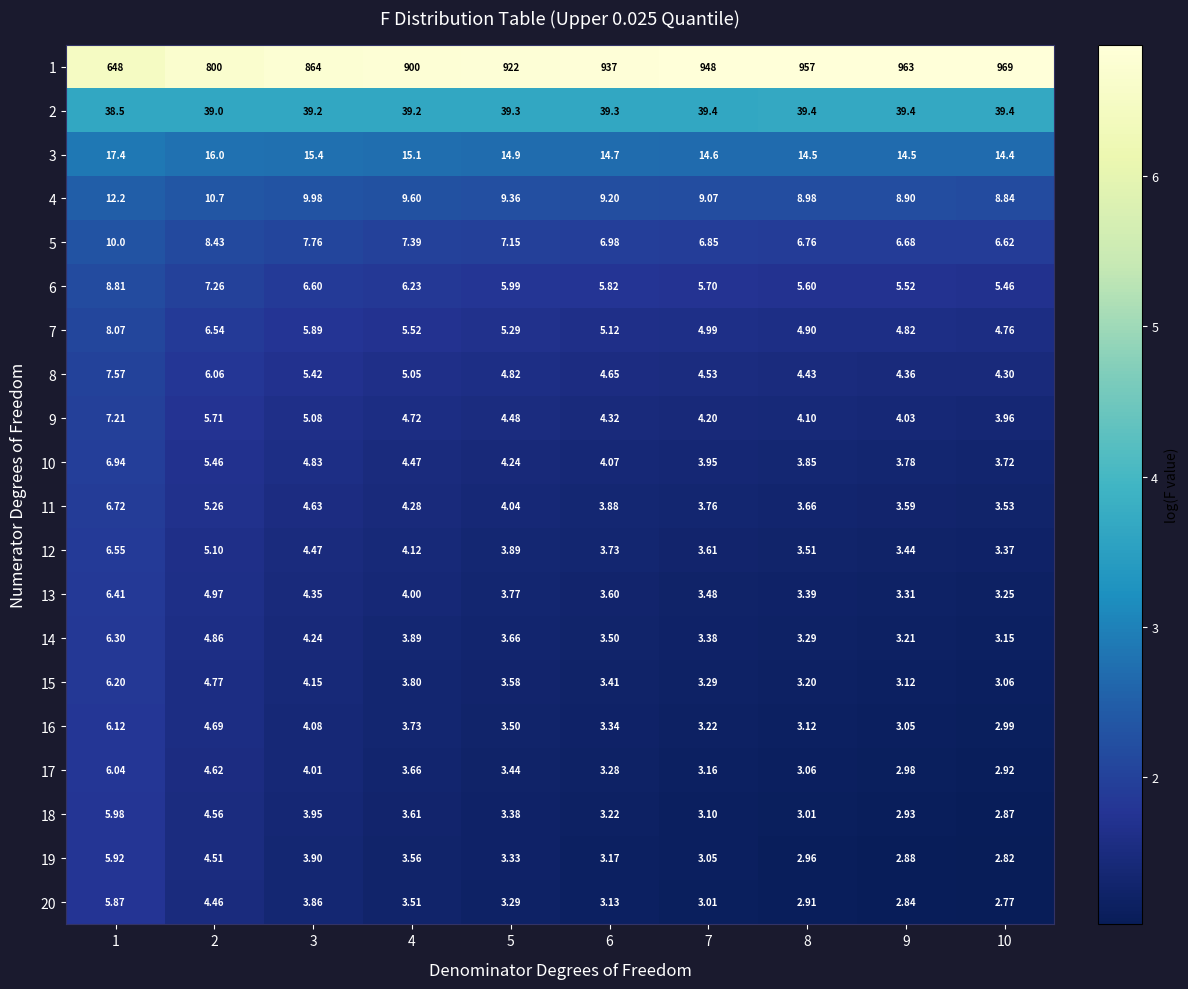

Is the value of 8 at 8 greater than the value of 5 at 6?

No